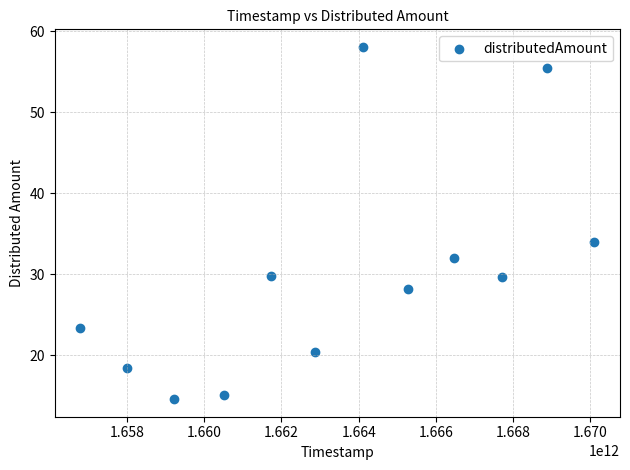

What Y value in the scatter plot is closest to 36?

34.0